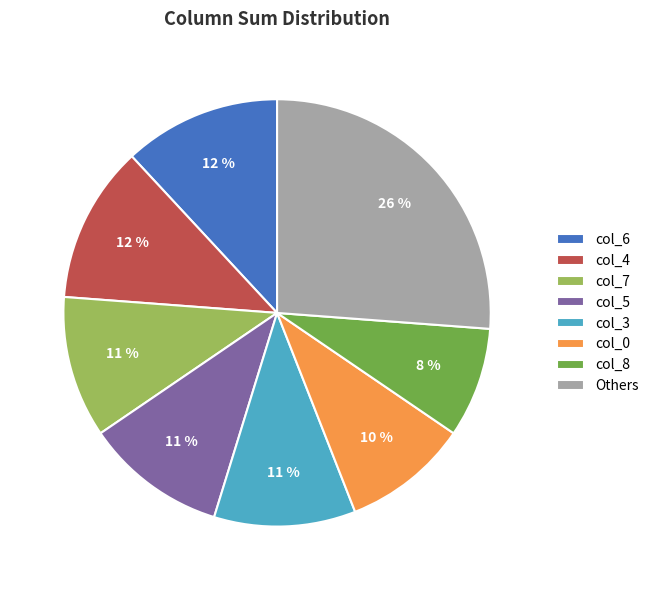

Approximately how many times larger is the value at col_8 compared to Others?

0.3